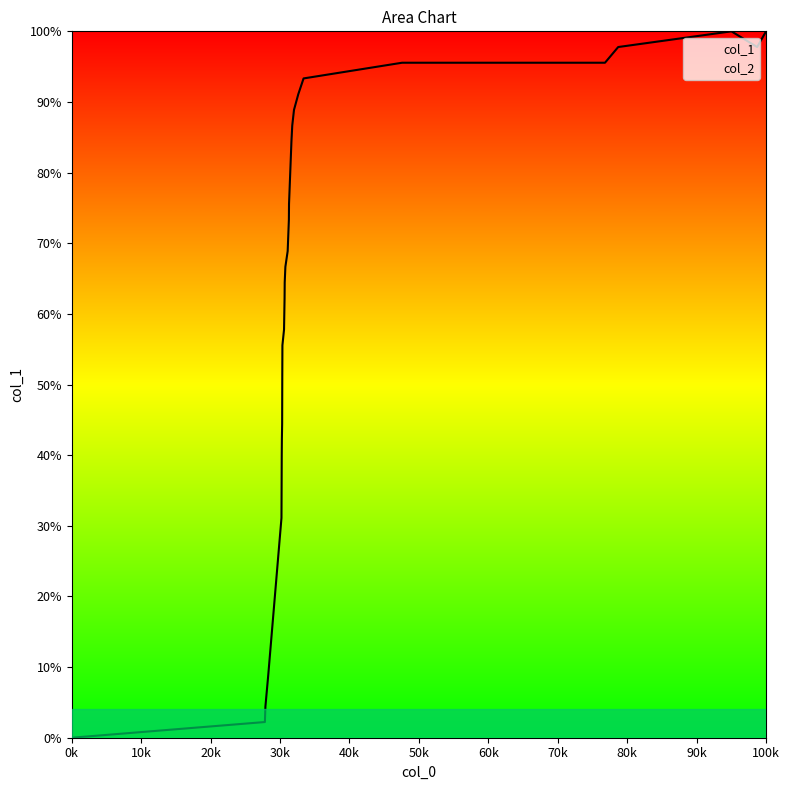

How many lines are shown in the chart?

1